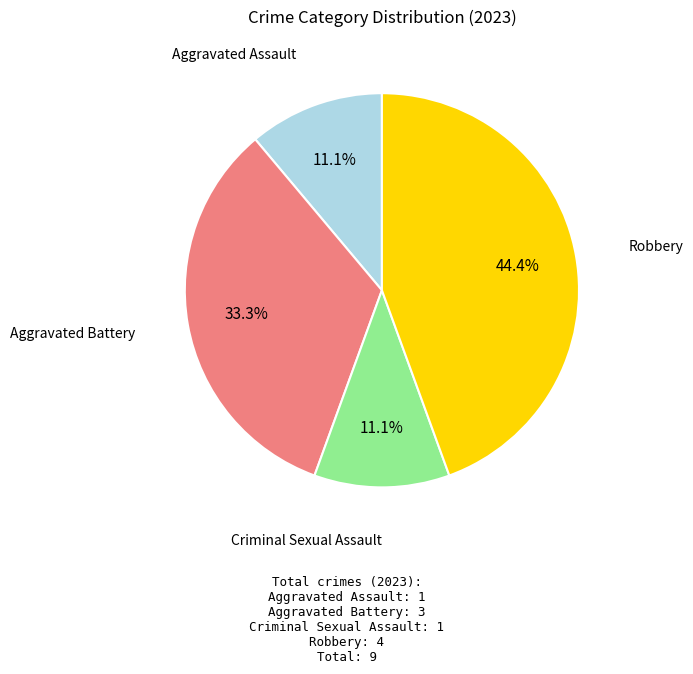

Does any single category account for the majority?

No